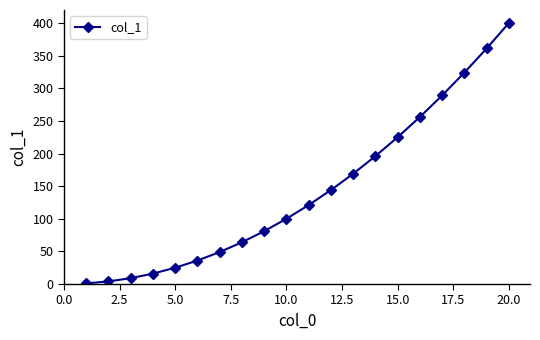

What is the average value?

144